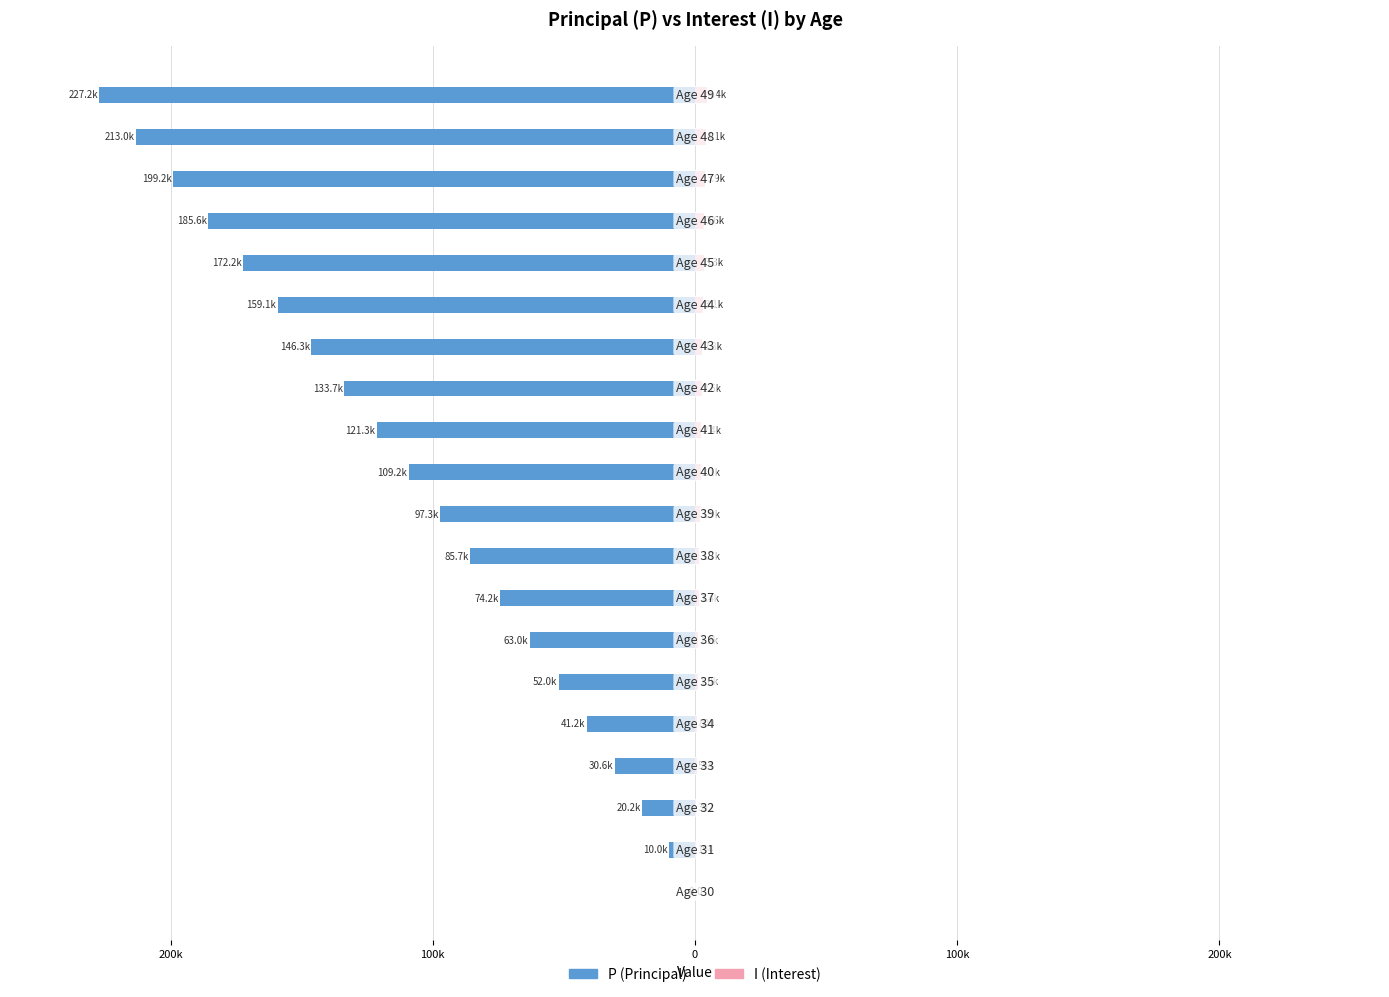

Count the number of categories in the chart.

20